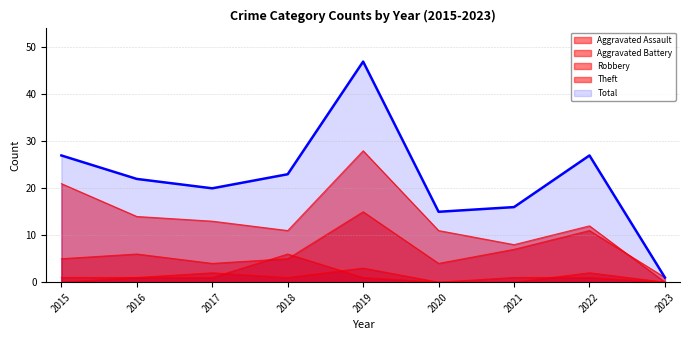

What is the value of the Theft point at the 7th from the left?

8